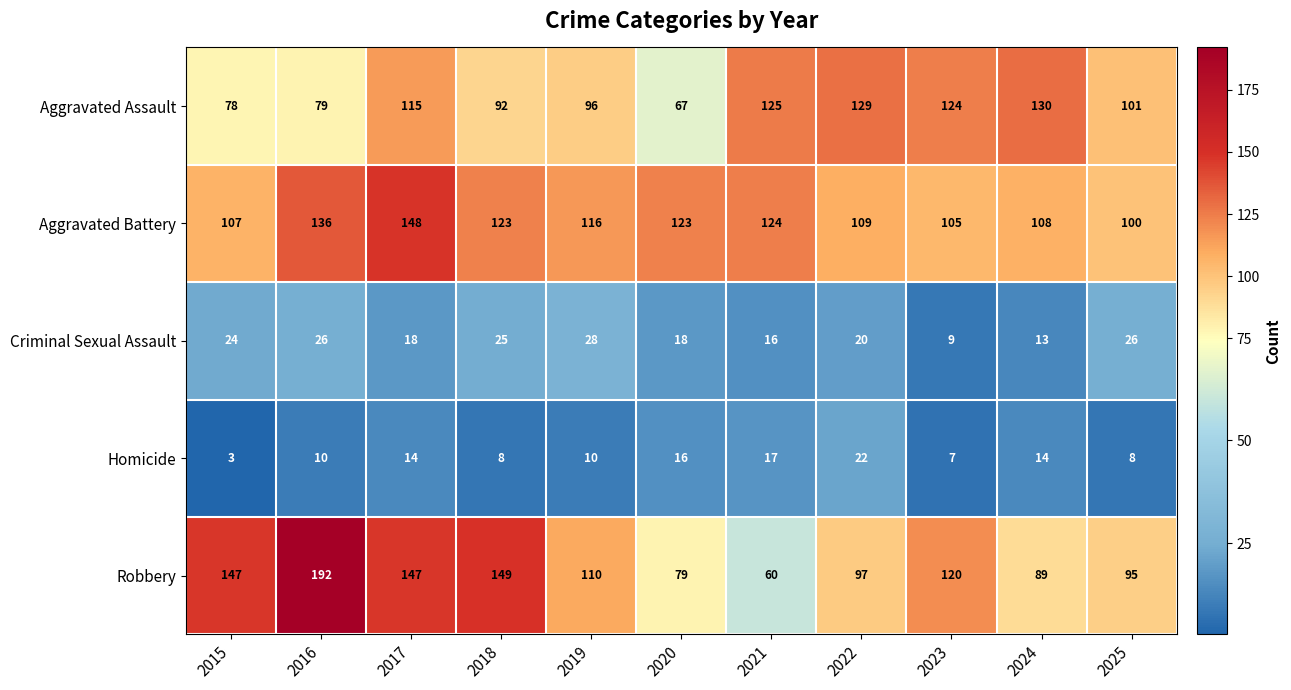

Which series changed the most between 2015 and 2022?

Aggravated Assault